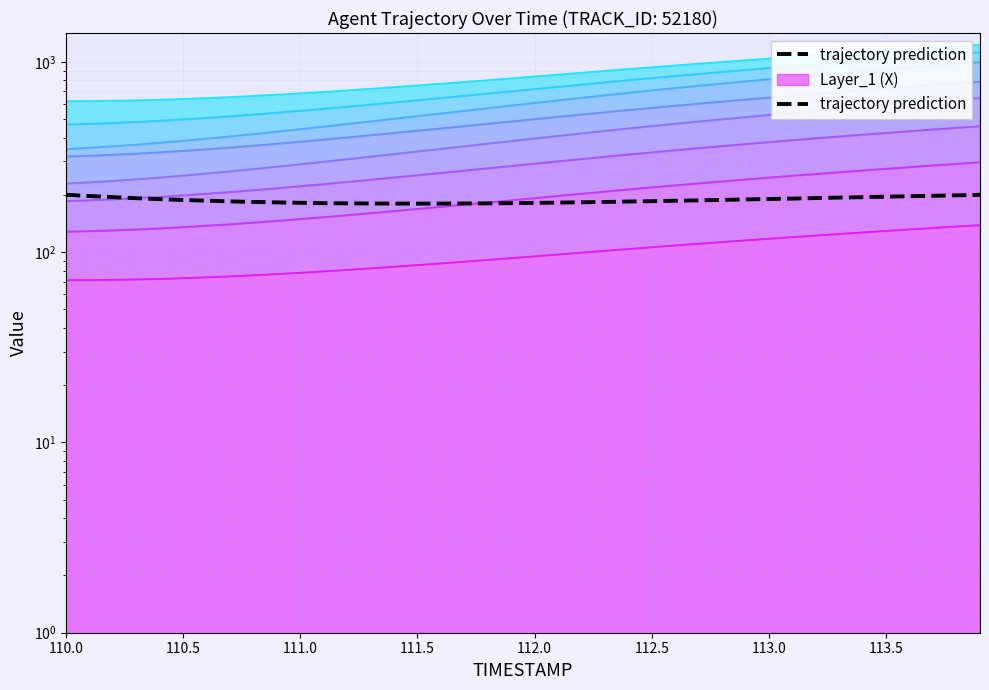

Is it true that the value at 33 is 304.2?

False